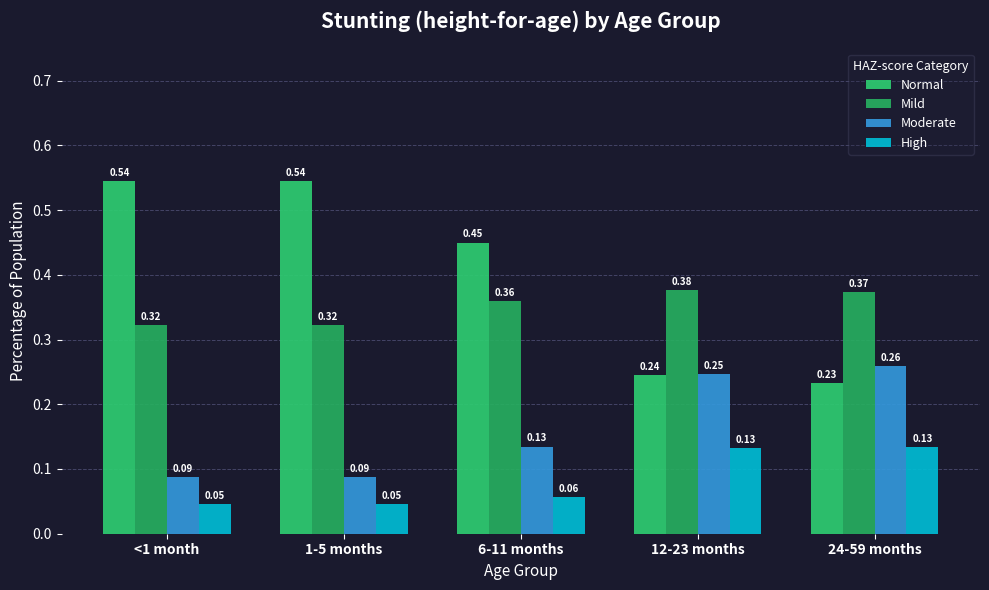

Reading left to right, list all the values displayed in this chart.

Normal: 0.5	0.5	0.4	0.2	0.2
Mild: 0.3	0.3	0.4	0.4	0.4
Moderate: 0.1	0.1	0.1	0.2	0.3
High: 0.0	0.0	0.1	0.1	0.1